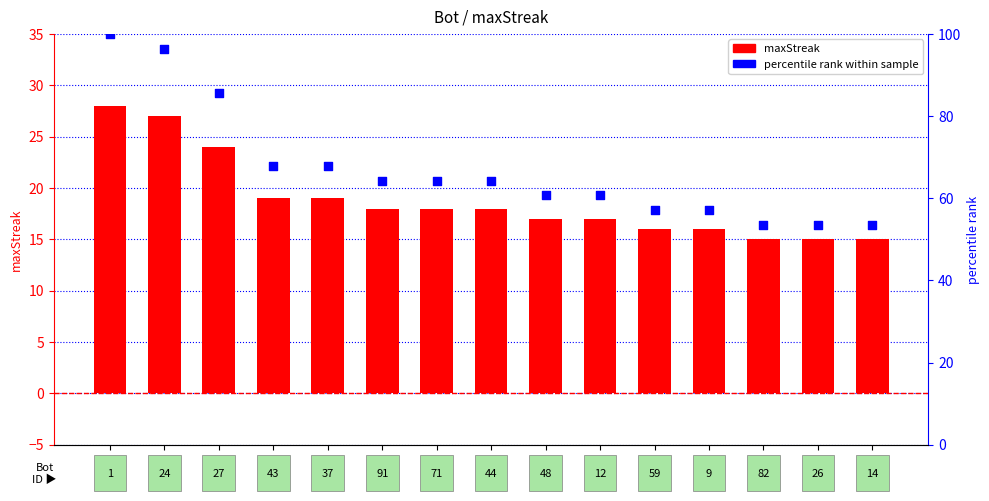

Which series has the widest spread of Y values?

percentile rank